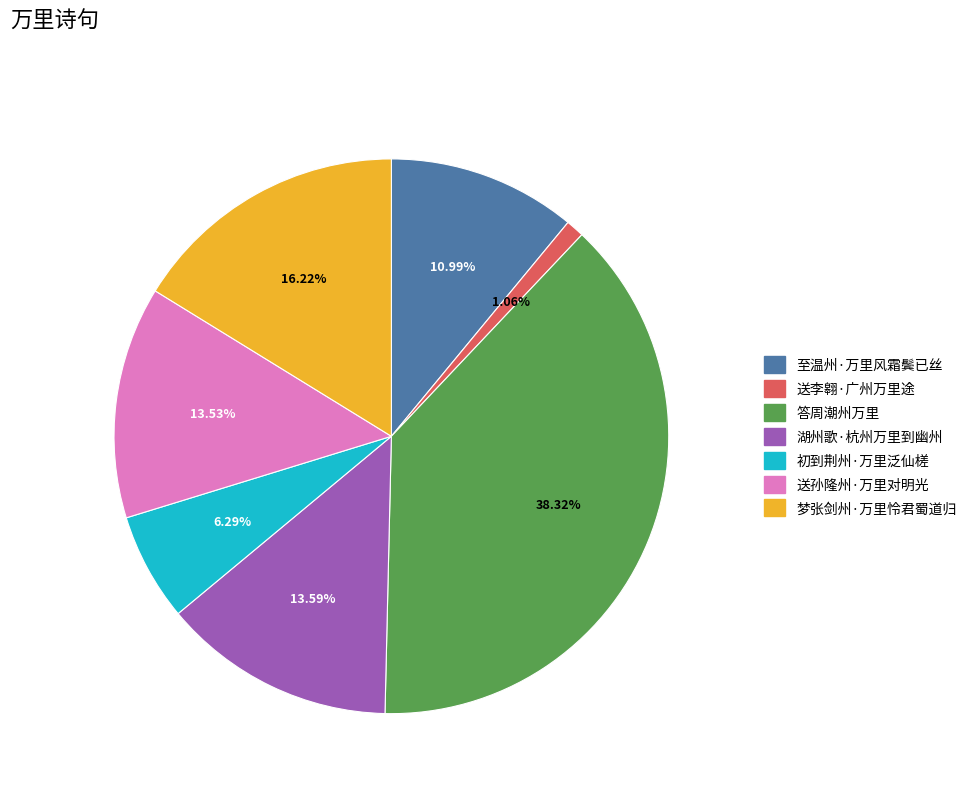

What is the smallest slice in the pie chart?

送李翱·广州万里途